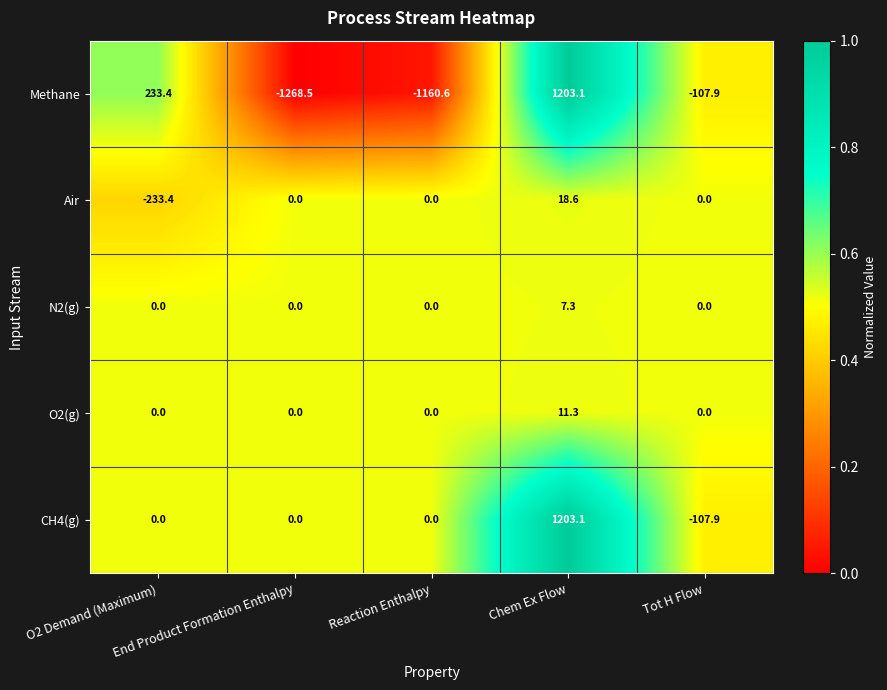

At which category is the sum across all series the highest?

Chem Ex Flow